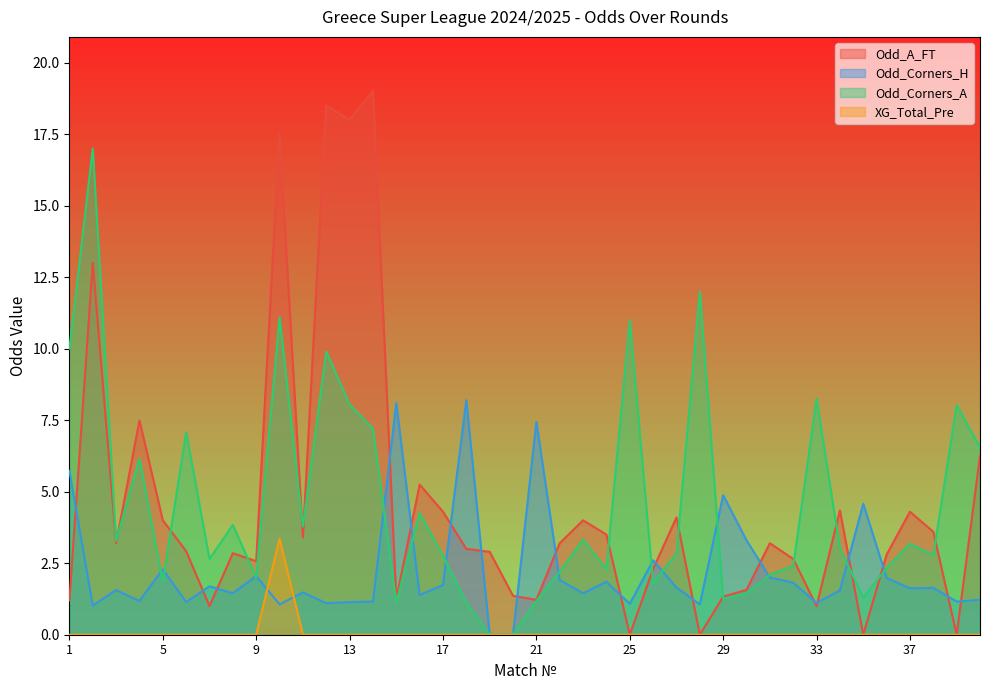

At which label does Odd_A_FT first exceed 3?

2